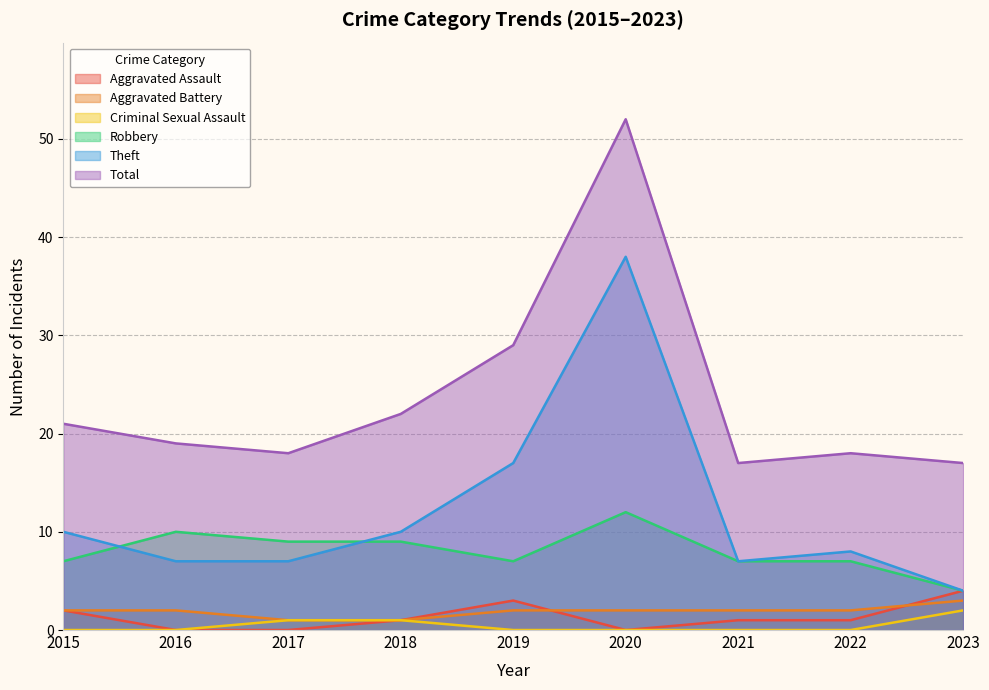

Where is the first local maximum for Total?

2020